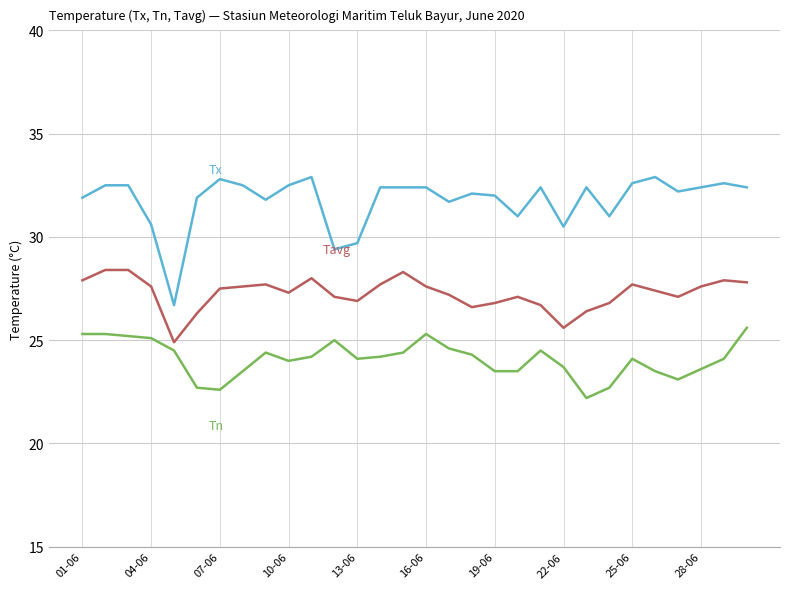

What is the minimum value shown in the chart?

22.2